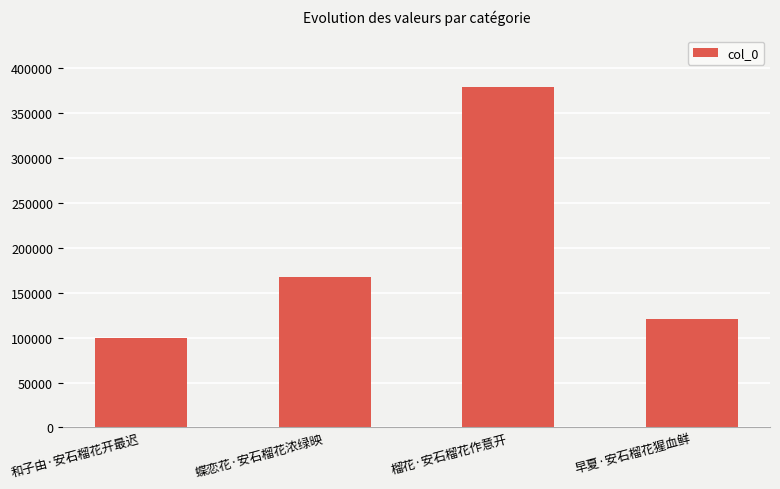

At which category does the chart reach its minimum across all series?

和子由·安石榴花开最迟